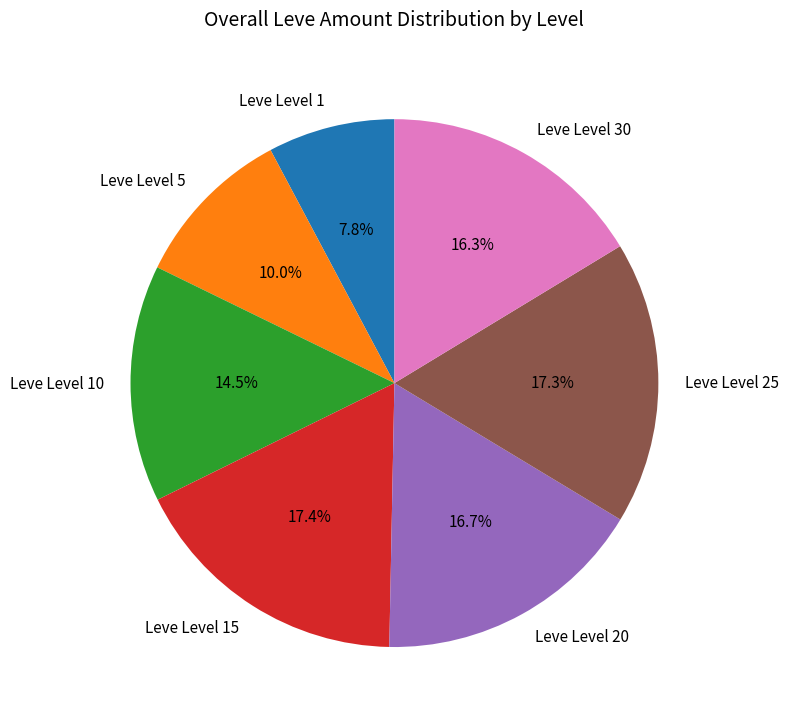

What is the smallest slice in the pie chart?

Leve Level 1